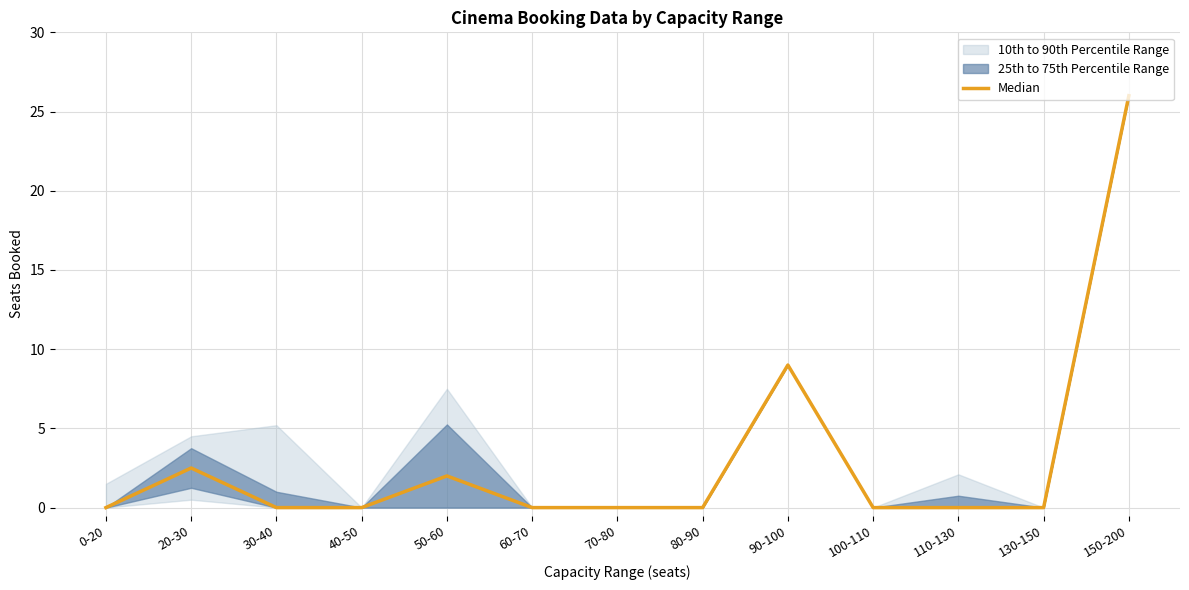

True or false: there are more than 0 points higher than both neighbors.

True